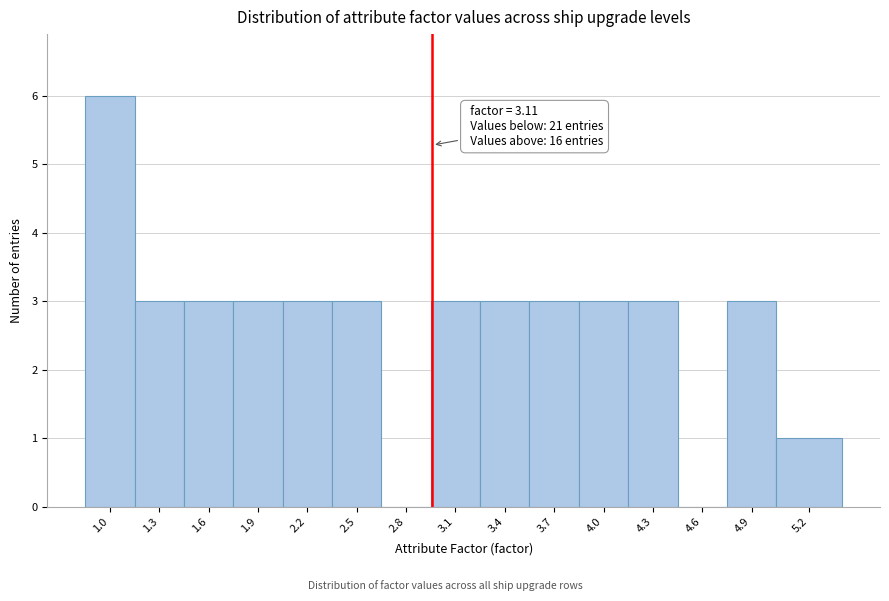

Reading left to right, transcribe all the data shown in this chart.

1.0=6	1.3=3	1.6=3	1.9=3	2.2=3	2.5=3	2.8=0	3.1=3	3.4=3	3.7=3	4.0=3	4.3=3	4.6=0	4.9=3	5.2=1